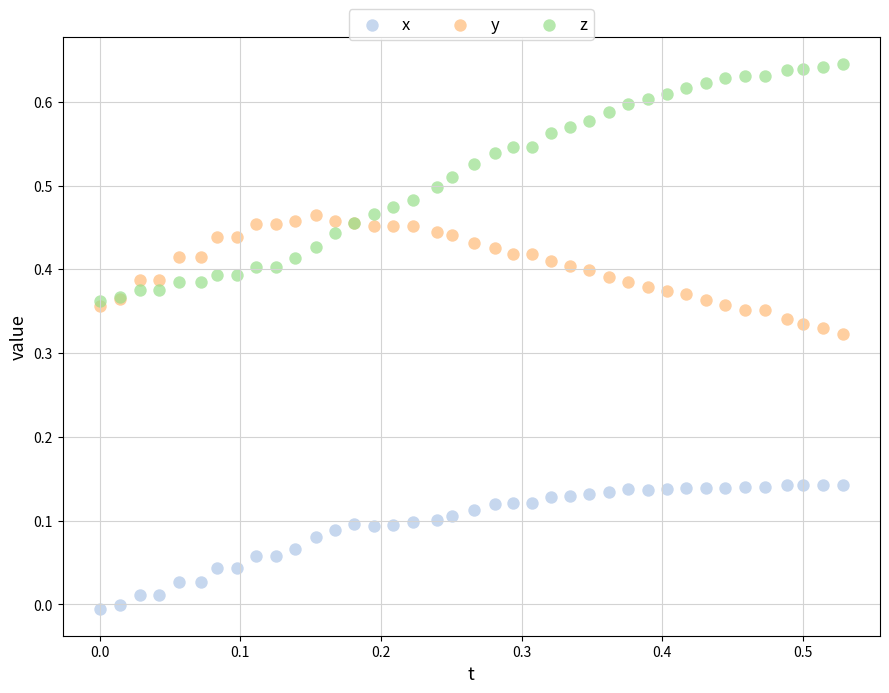

What are all the series names shown in the legend?

x, y, z